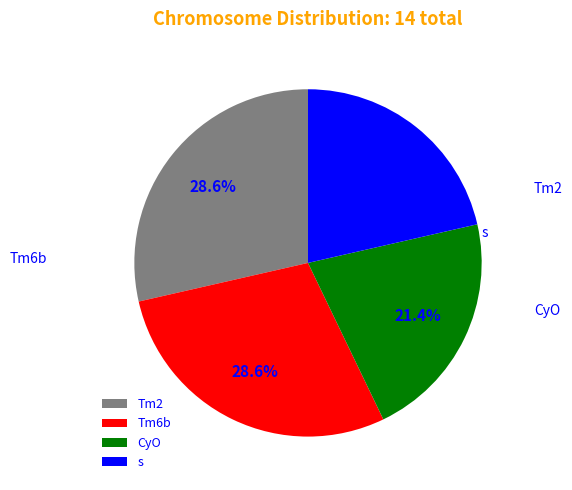

Count the number of slices in the pie.

4